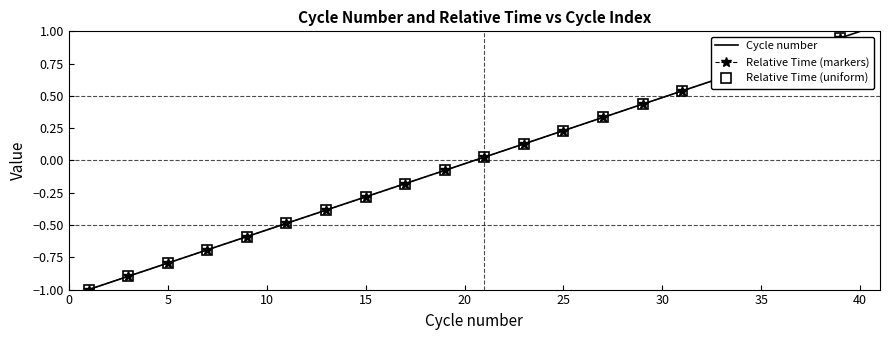

Reading left to right, transcribe all the data shown in this chart.

1=-1.0	2=-0.9	3=-0.9	4=-0.8	5=-0.8	6=-0.7	7=-0.7	8=-0.6	9=-0.6	10=-0.5	11=-0.5	12=-0.4	13=-0.4	14=-0.3	15=-0.3	16=-0.2	17=-0.2	18=-0.1	19=-0.1	20=-0.0	21=0.0	22=0.1	23=0.1	24=0.2	25=0.2	26=0.3	27=0.3	28=0.4	29=0.4	30=0.5	31=0.5	32=0.6	33=0.6	34=0.7	35=0.7	36=0.8	37=0.8	38=0.9	39=0.9	40=1.0